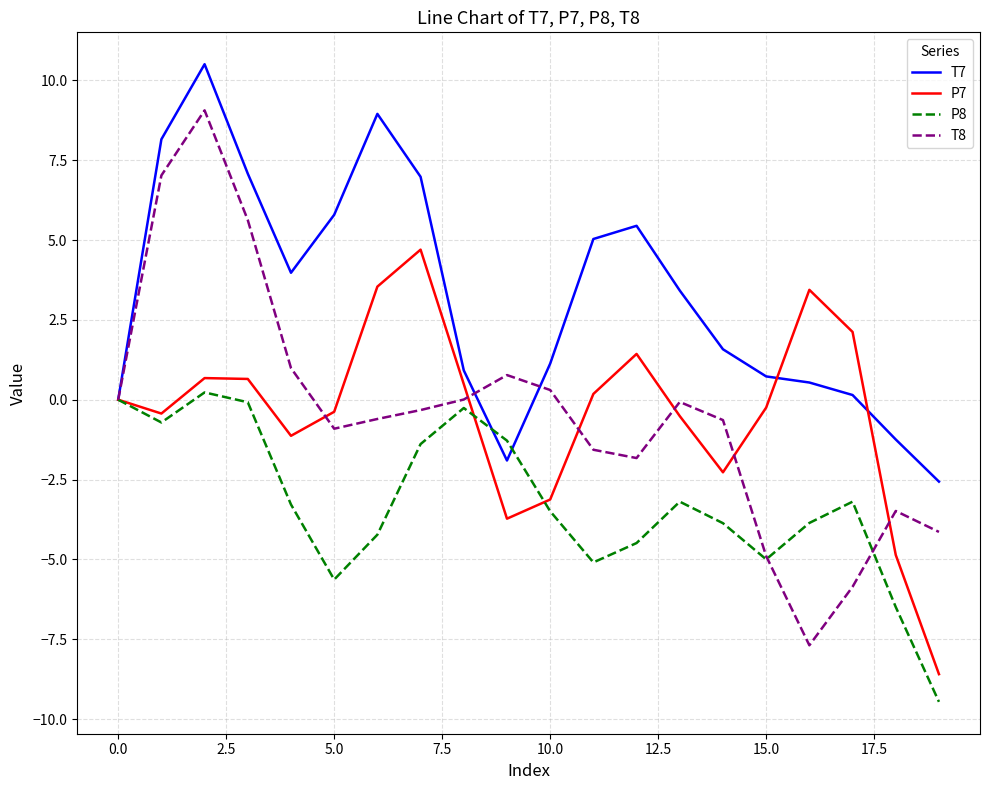

Which series has the largest range (max minus min)?

T8